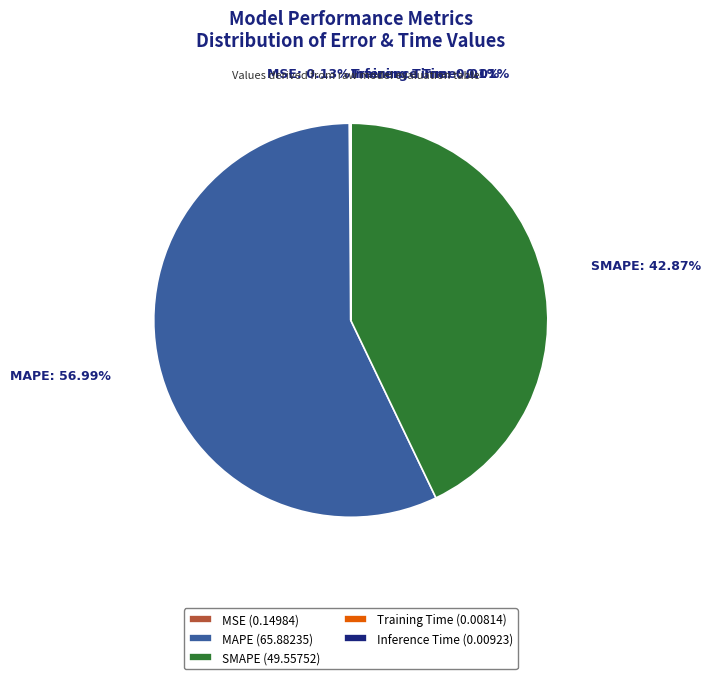

What percentage is the MAPE slice, to the nearest percent?

57%